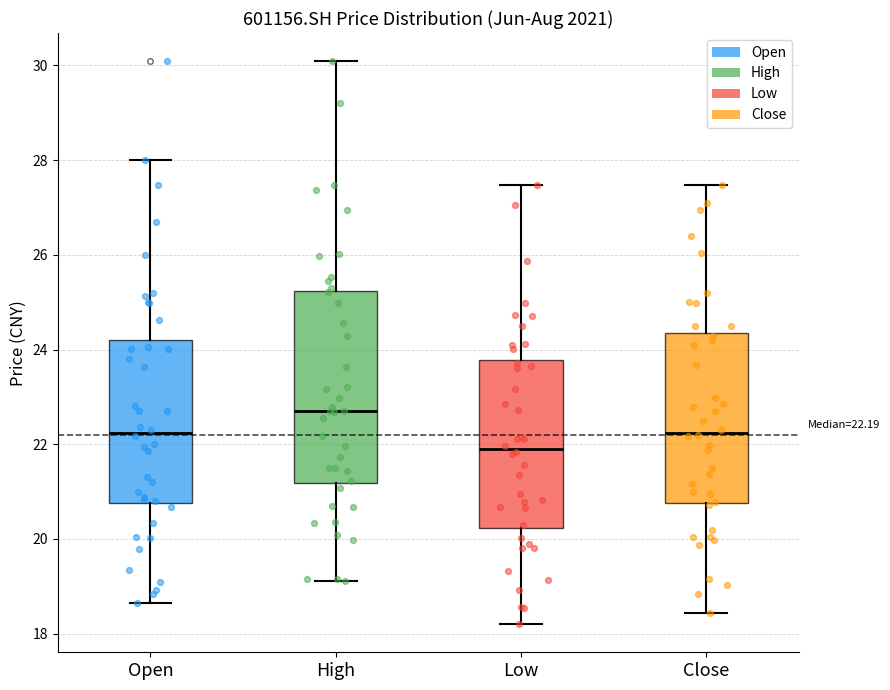

Which box's median line is the highest?

High